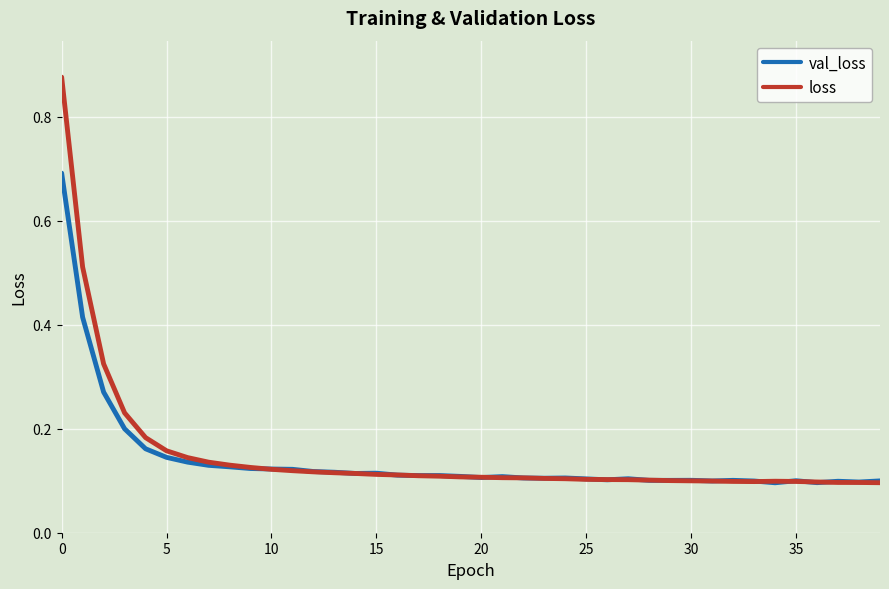

Which series has the widest spread of values?

loss